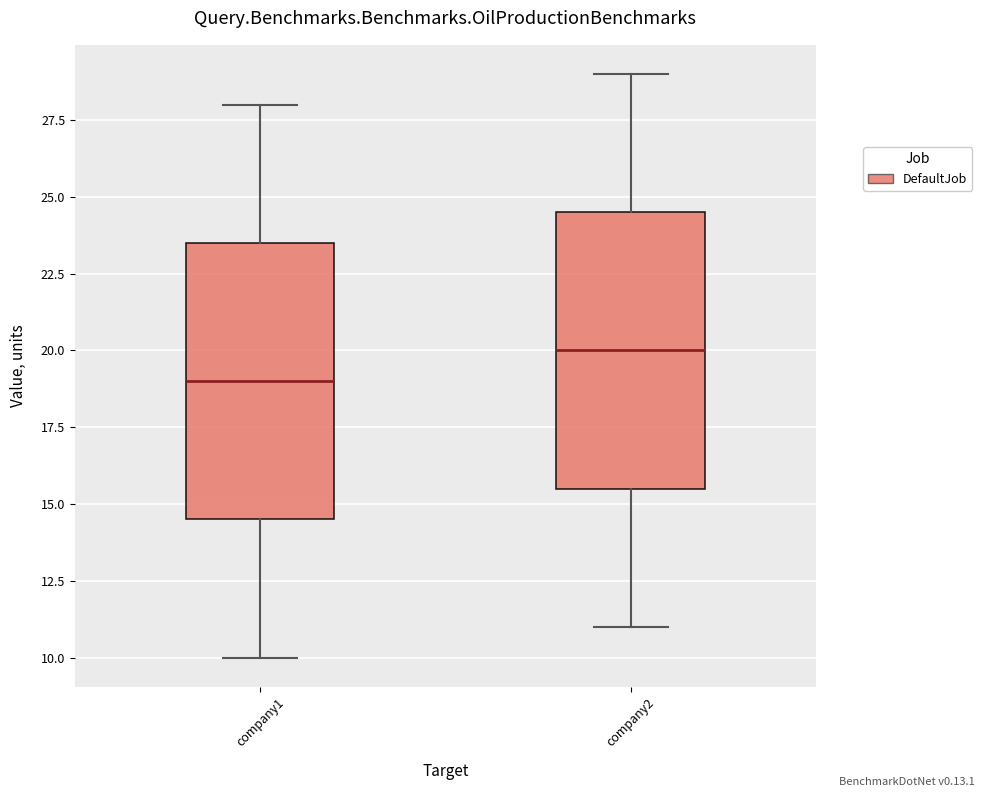

Reading left to right, read every box against the y-axis: the position of its median line, the range the box covers, and the ends of its whiskers. The values are not printed on the chart, so give them approximately, as read against the axis.

company1: median 19.0, box 14.5 to 23.5, whiskers 10.0 to 28.0
company2: median 20.0, box 15.5 to 24.5, whiskers 11.0 to 29.0